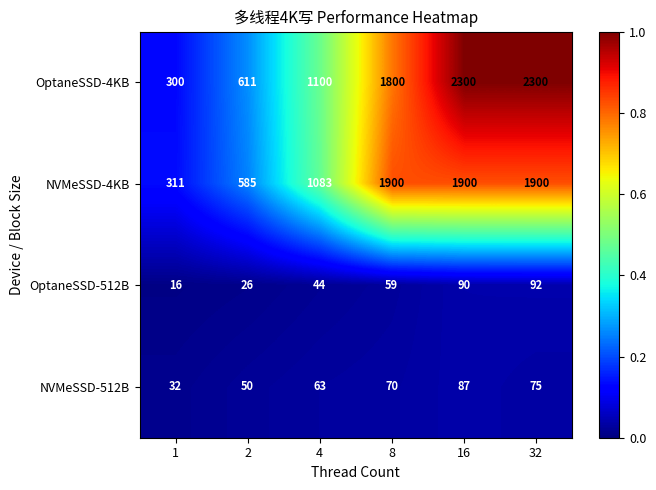

Is it true that OptaneSSD-512B equals 141 at 32?

False